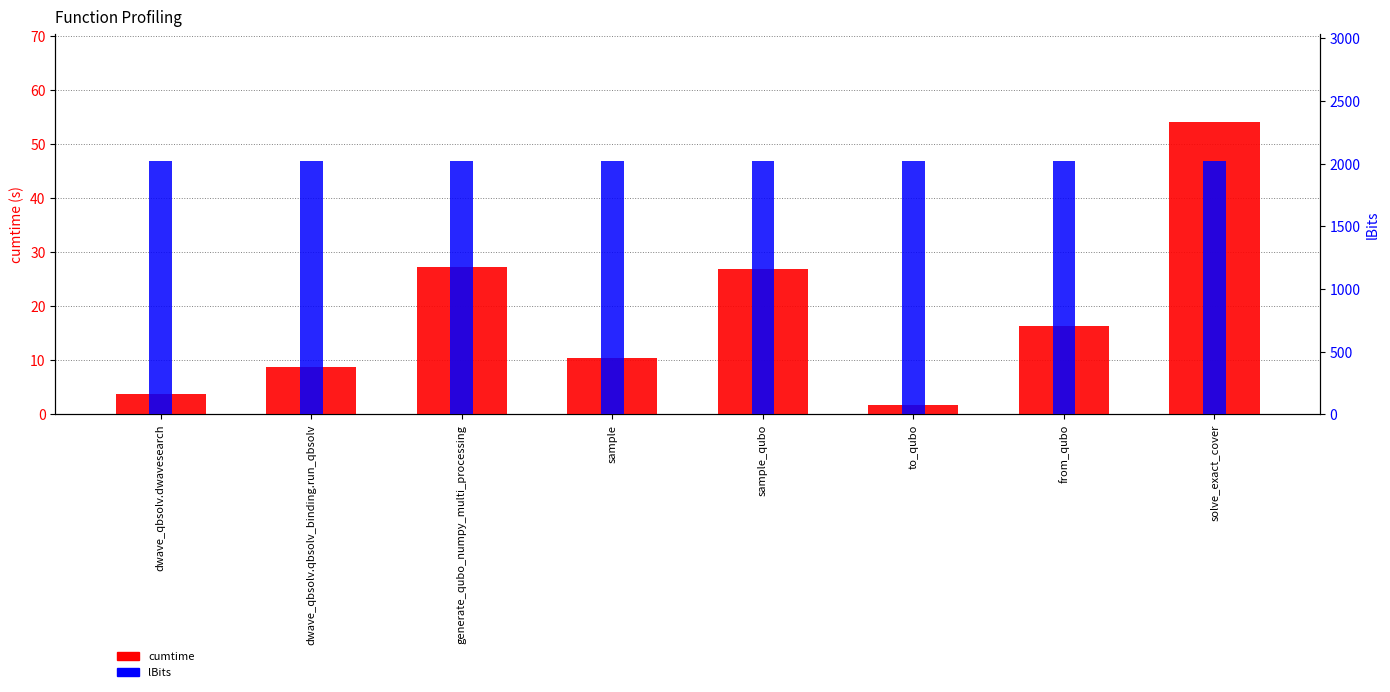

At how many categories does at least one series exceed 1259?

8